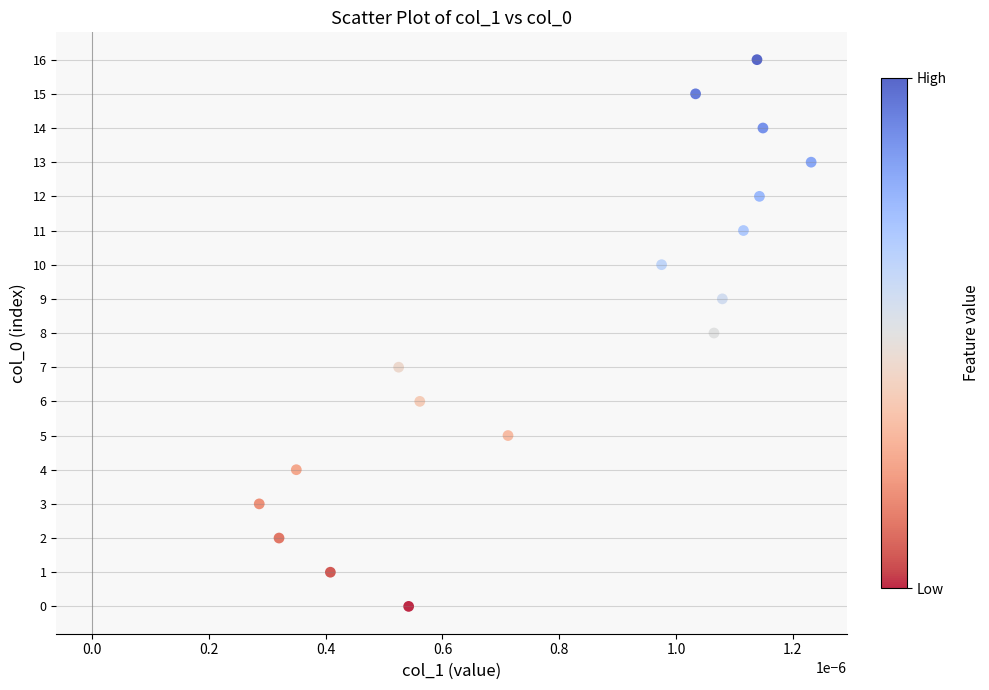

What is the range of Y values (max minus min)?

16